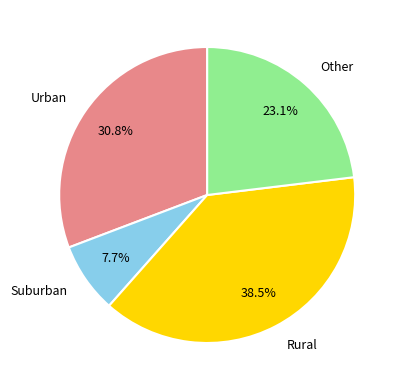

To the nearest percent, what is the average slice percentage?

25%